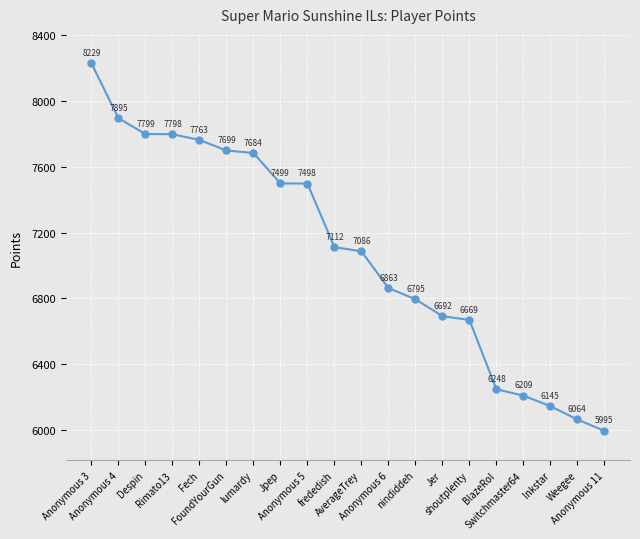

The chart shows a value of 5995 at Anonymous 11. True or false?

True